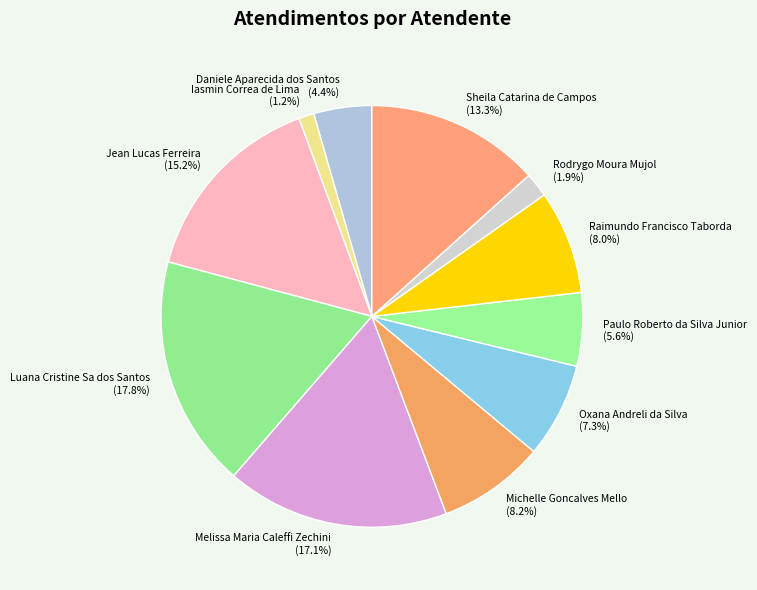

Between Iasmin Correa de Lima (1.2%) and Luana Cristine Sa dos Santos (17.8%), which is larger?

Luana Cristine Sa dos Santos (17.8%)